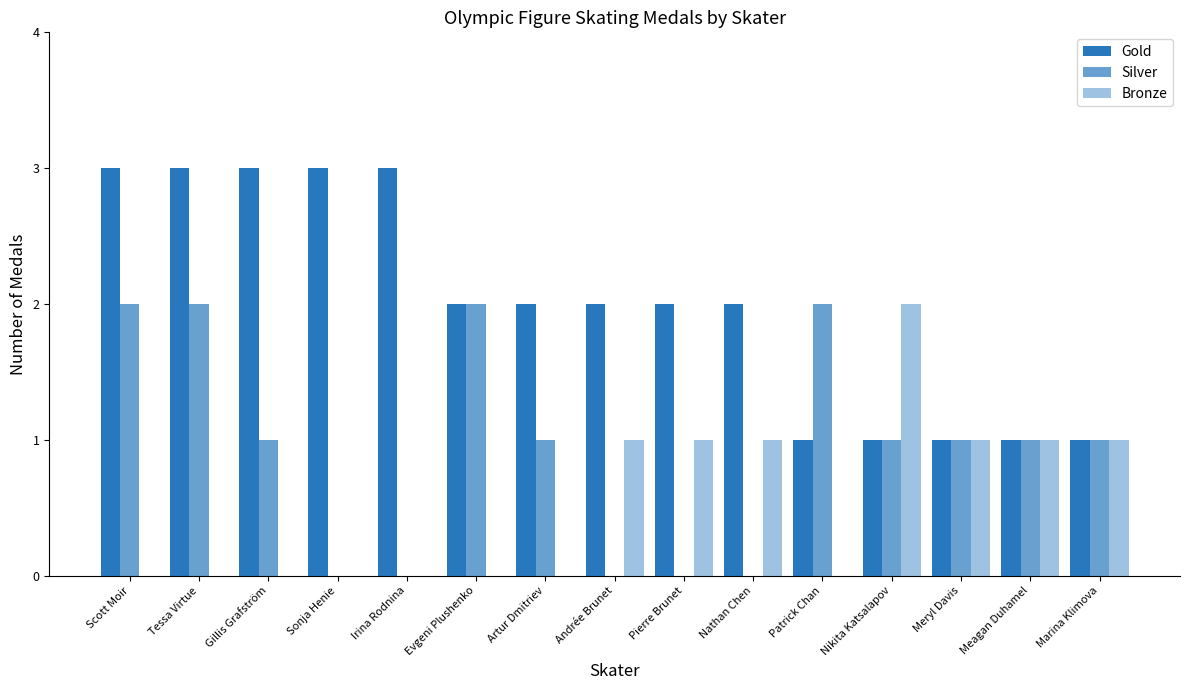

Reading right to left, extract all data points from this chart.

Gold: 1	1	1	1	1	2	2	2	2	2	3	3	3	3	3
Silver: 1	1	1	1	2	0	0	0	1	2	0	0	1	2	2
Bronze: 1	1	1	2	0	1	1	1	0	0	0	0	0	0	0